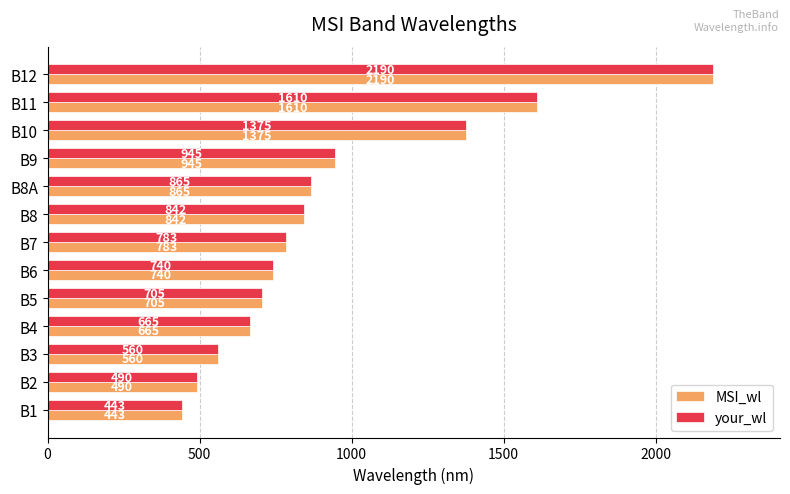

The MSI_wl series shows 674 at B2. True or false?

False